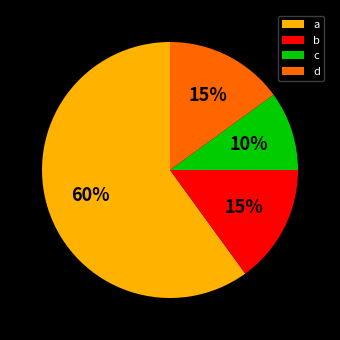

Count the number of slices in the pie.

4